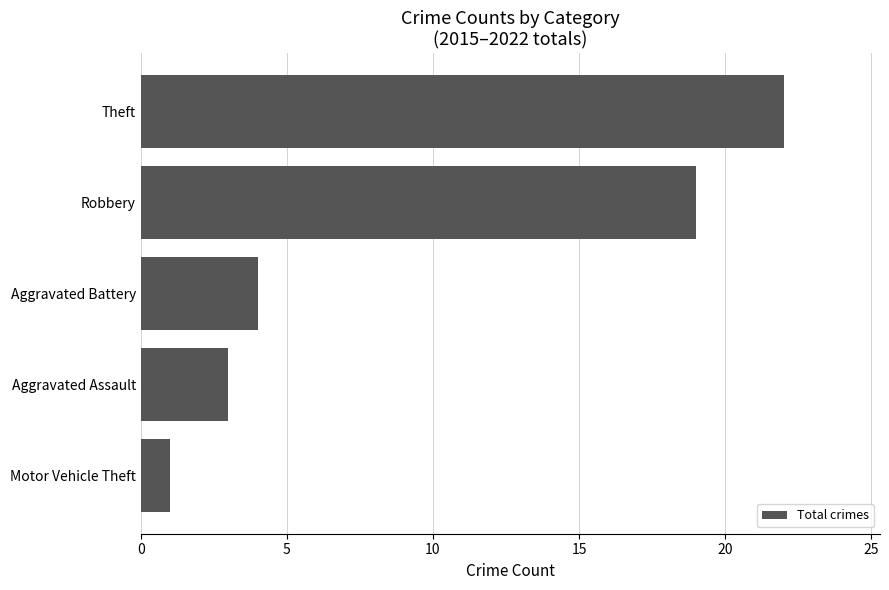

Reading top to bottom, transcribe all the data shown in this chart.

Theft=22	Robbery=19	Aggravated Battery=4	Aggravated Assault=3	Motor Vehicle Theft=1